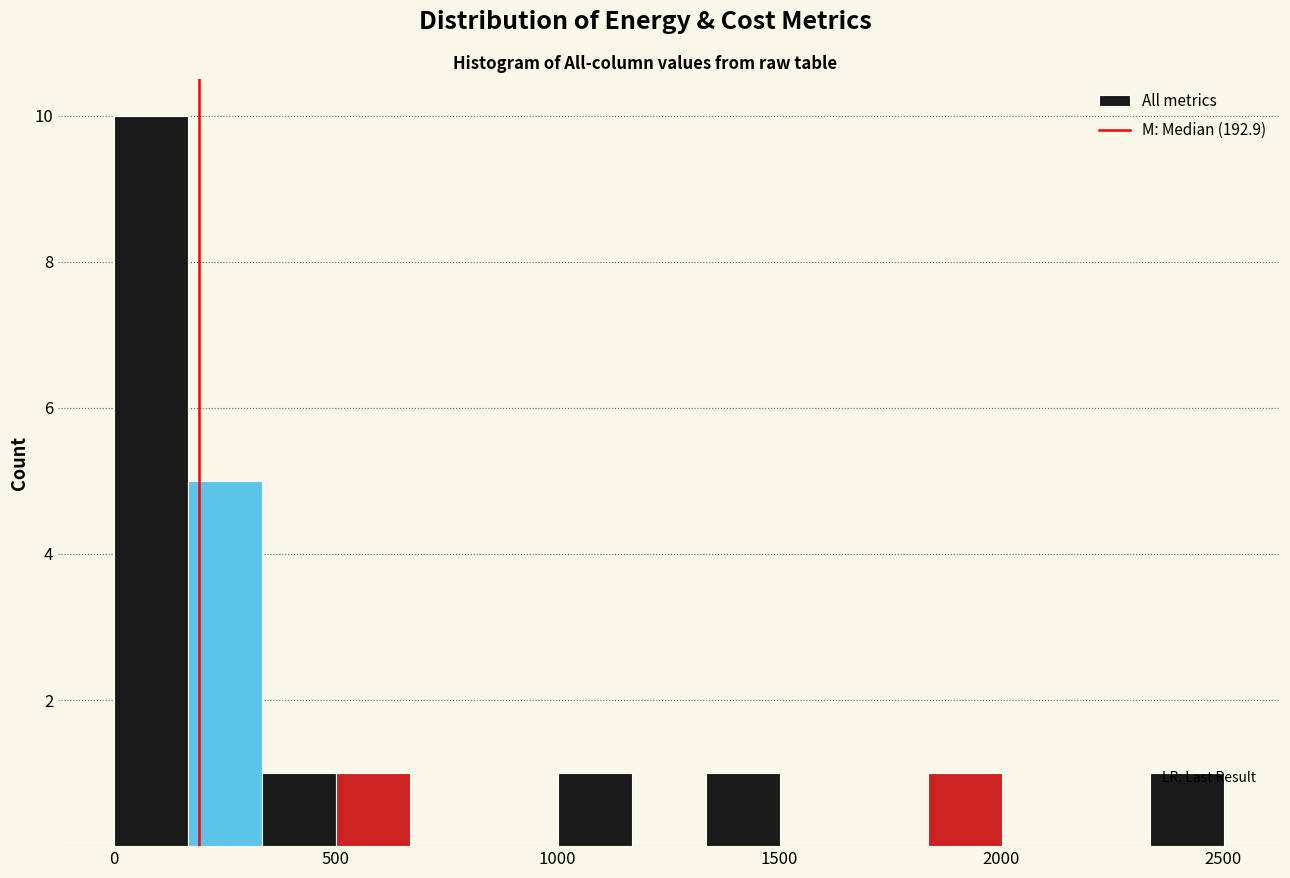

Read against the x-axis, roughly where is the centre of the tallest bar?

100